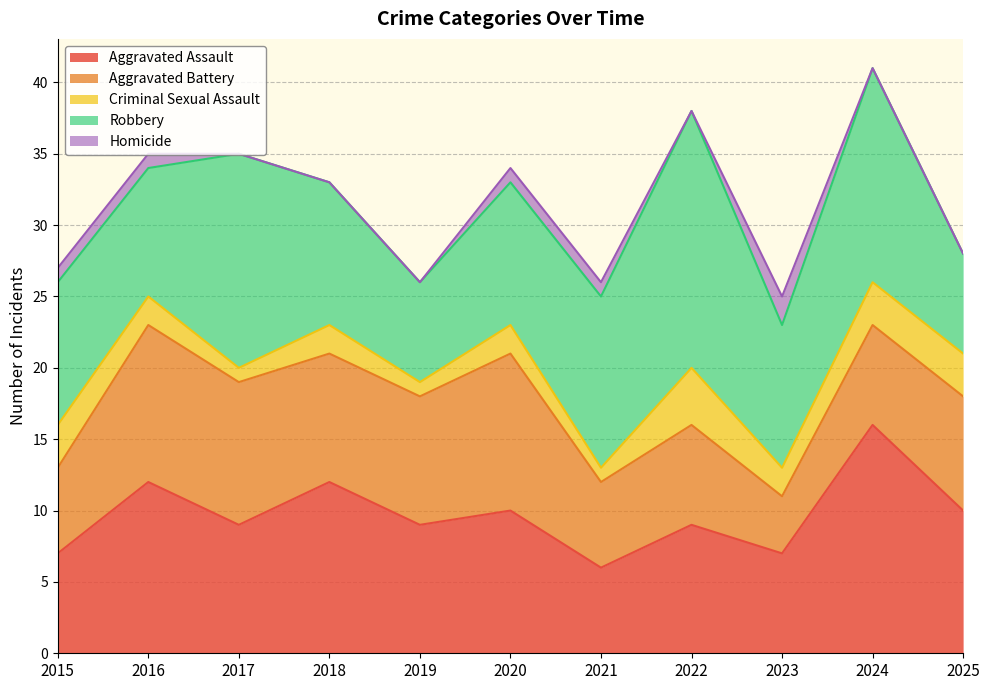

How many lines are shown in the chart?

5